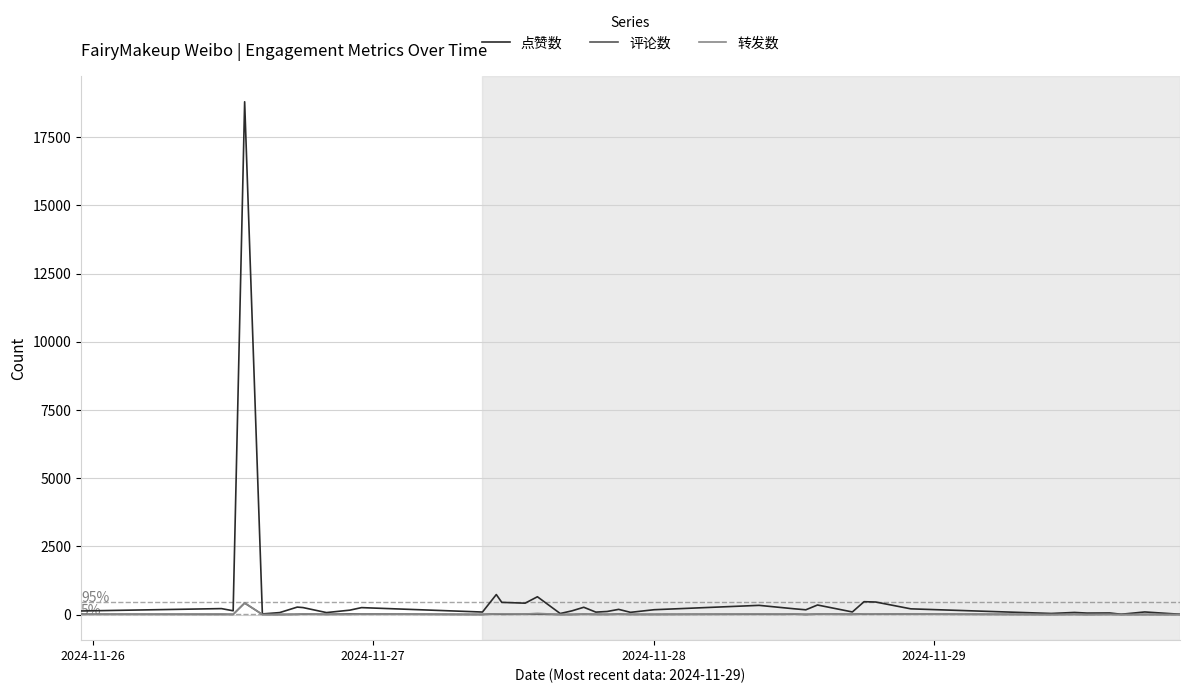

Is this an area chart (filled region under the line)?

No